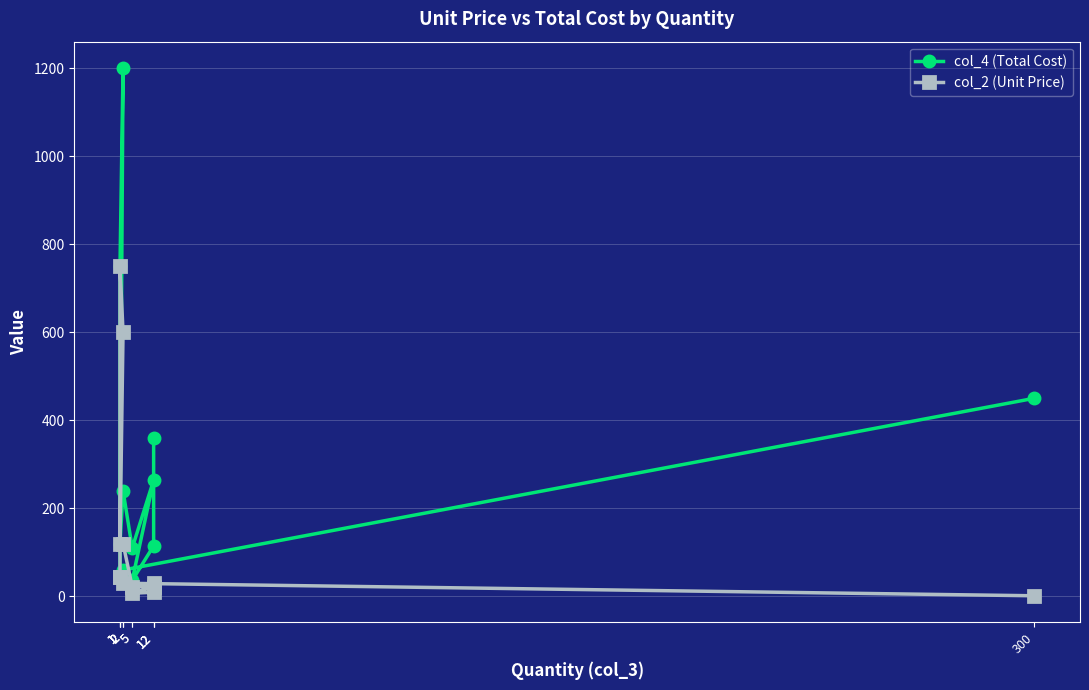

Which category has the highest value in the col_2 (Unit Price) series?

1